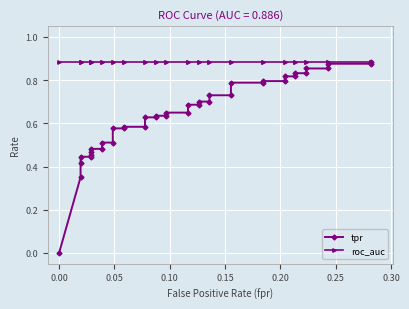

How many lines are shown in the chart?

2